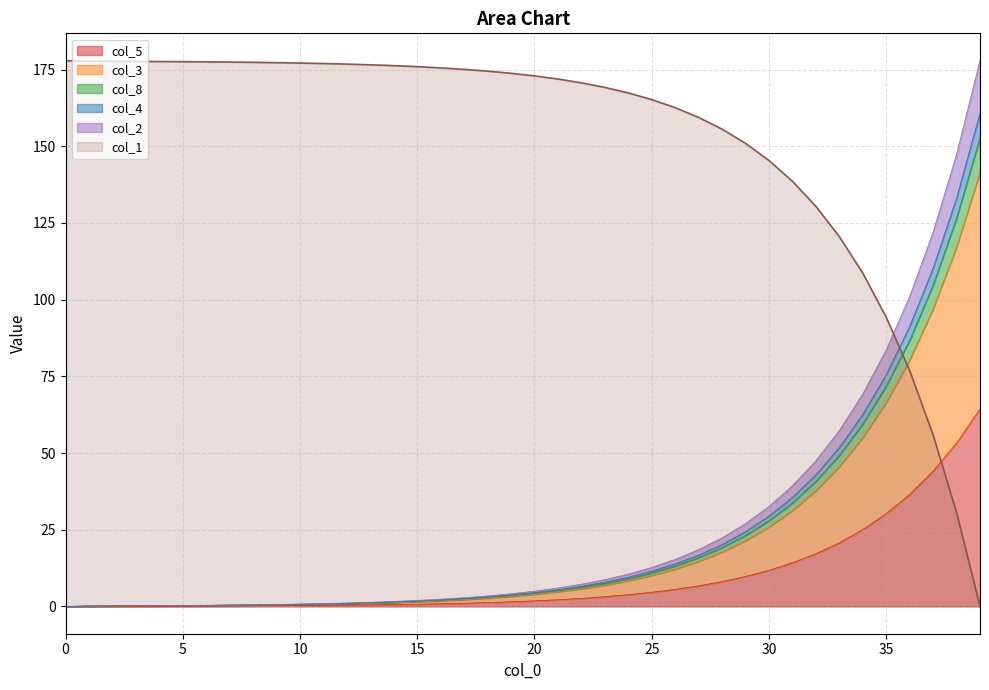

Which series has the largest range (max minus min)?

col_1